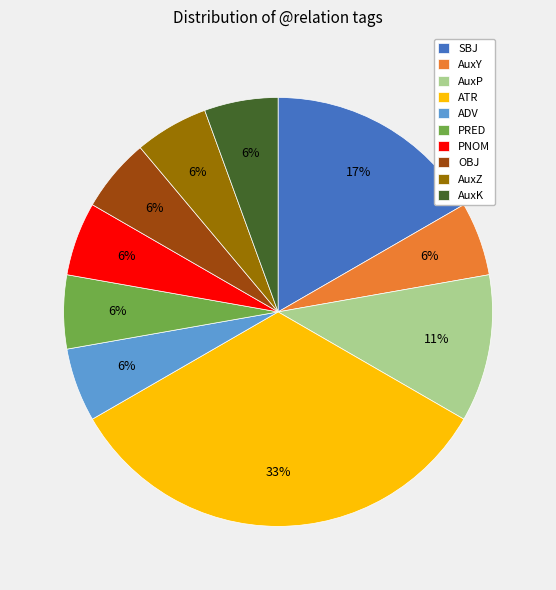

Which slice is the largest?

ATR